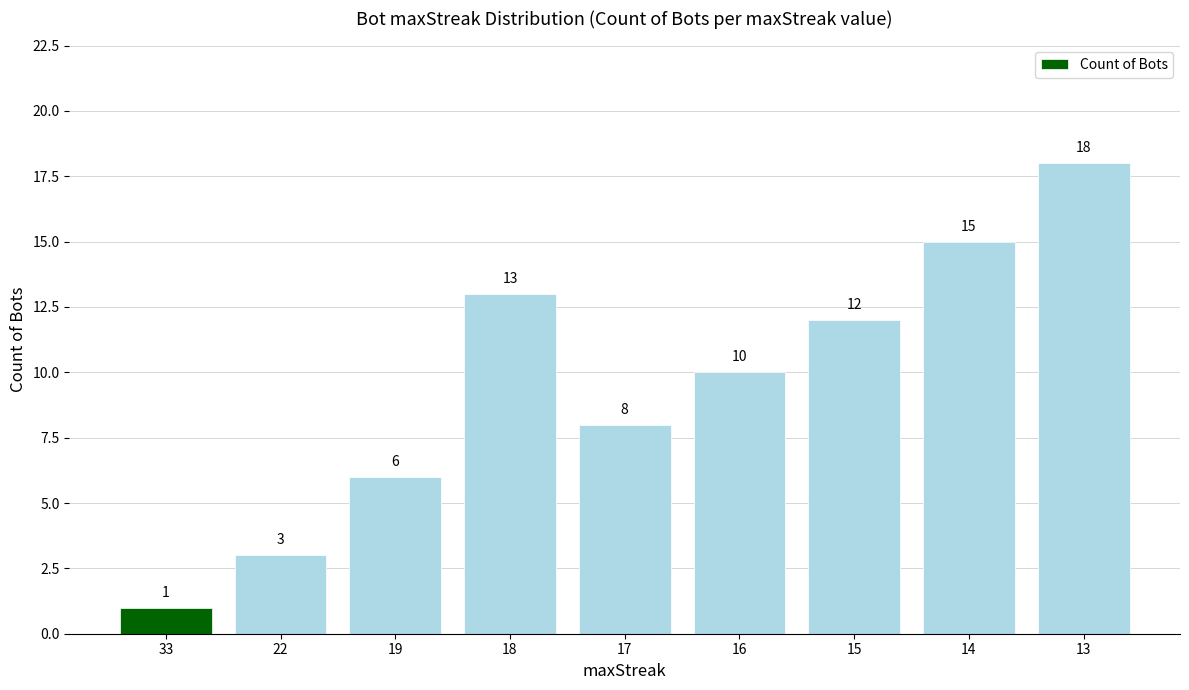

List the labels in order of value, smallest first.

33, 22, 19, 17, 16, 15, 18, 14, 13